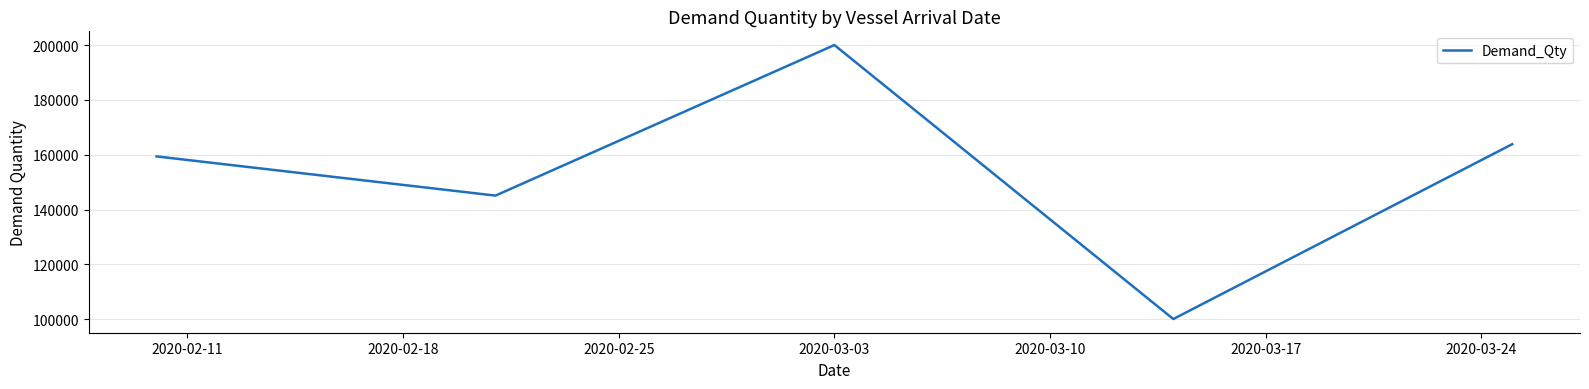

What is the maximum value shown in the chart?

200000